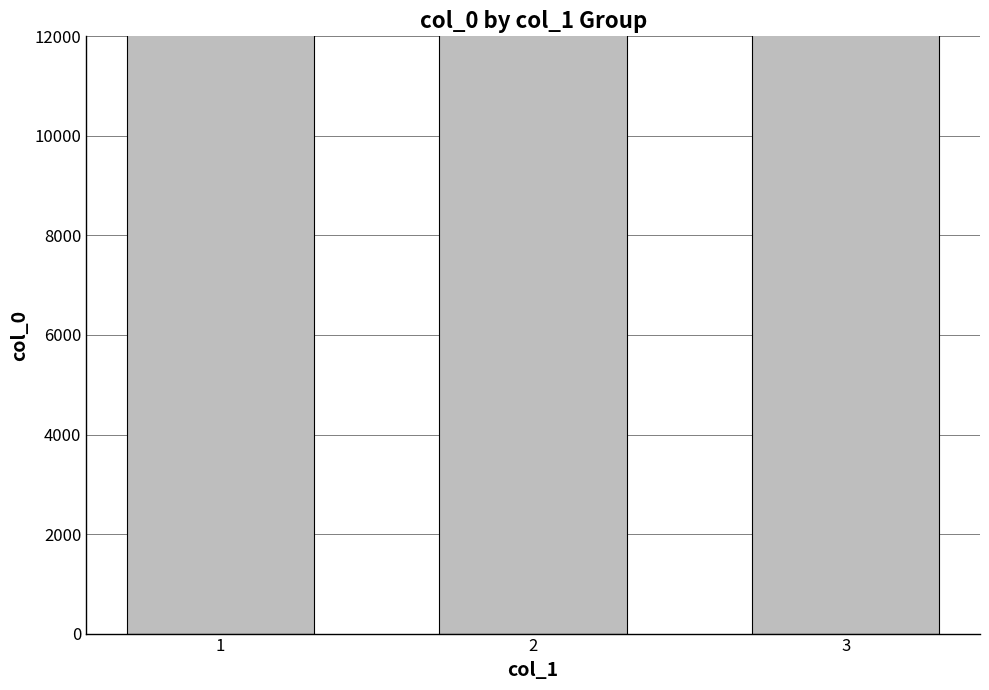

Which has a higher value, 2 or 3?

2